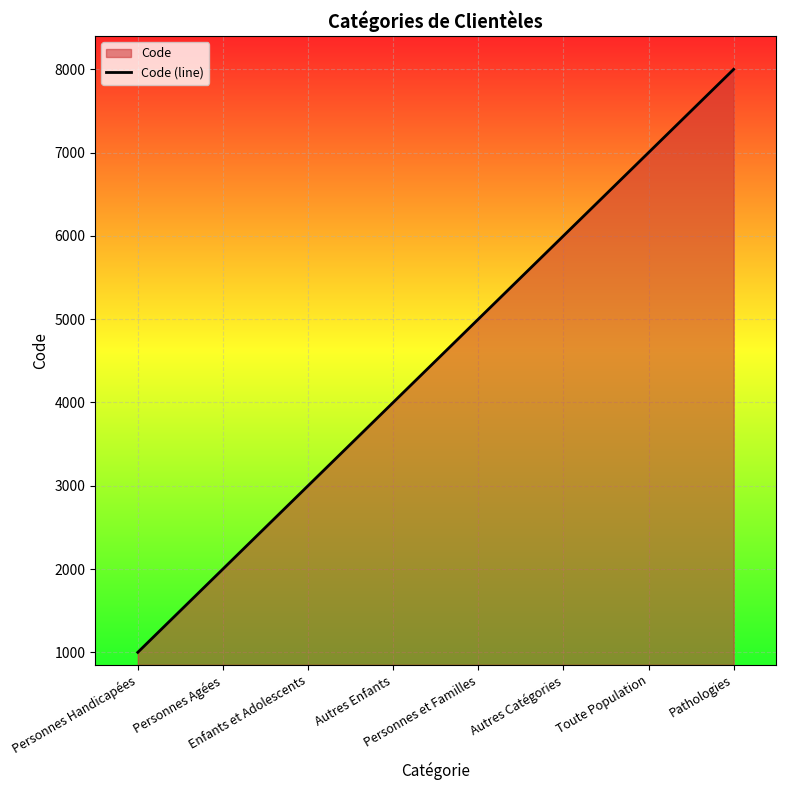

Count the values in the range 3000 to 7000.

5